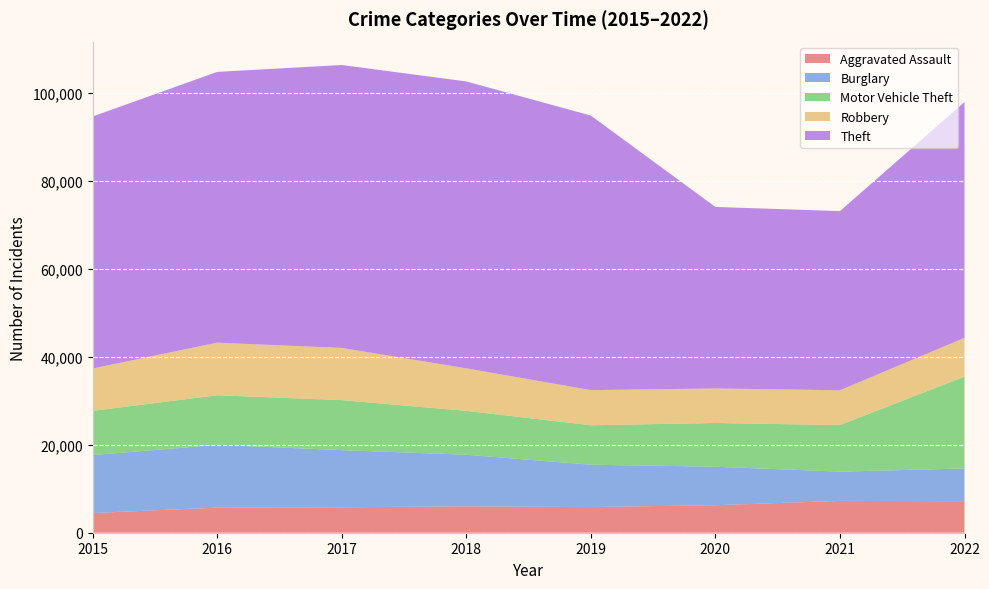

Reading left to right, transcribe all the data shown in this chart.

Aggravated Assault: 2015=4480	2016=5712	2017=5793	2018=6001	2019=5840	2020=6263	2021=7243	2022=7176
Burglary: 2015=13184	2016=14289	2017=13001	2018=11746	2019=9639	2020=8756	2021=6658	2022=7447
Motor Vehicle Theft: 2015=10068	2016=11286	2017=11380	2018=9983	2019=8977	2020=9952	2021=10596	2022=20902
Robbery: 2015=9638	2016=11960	2017=11880	2018=9679	2019=7994	2020=7856	2021=7920	2022=8824
Theft: 2015=57350	2016=61618	2017=64380	2018=65284	2019=62484	2020=41308	2021=40770	2022=53650